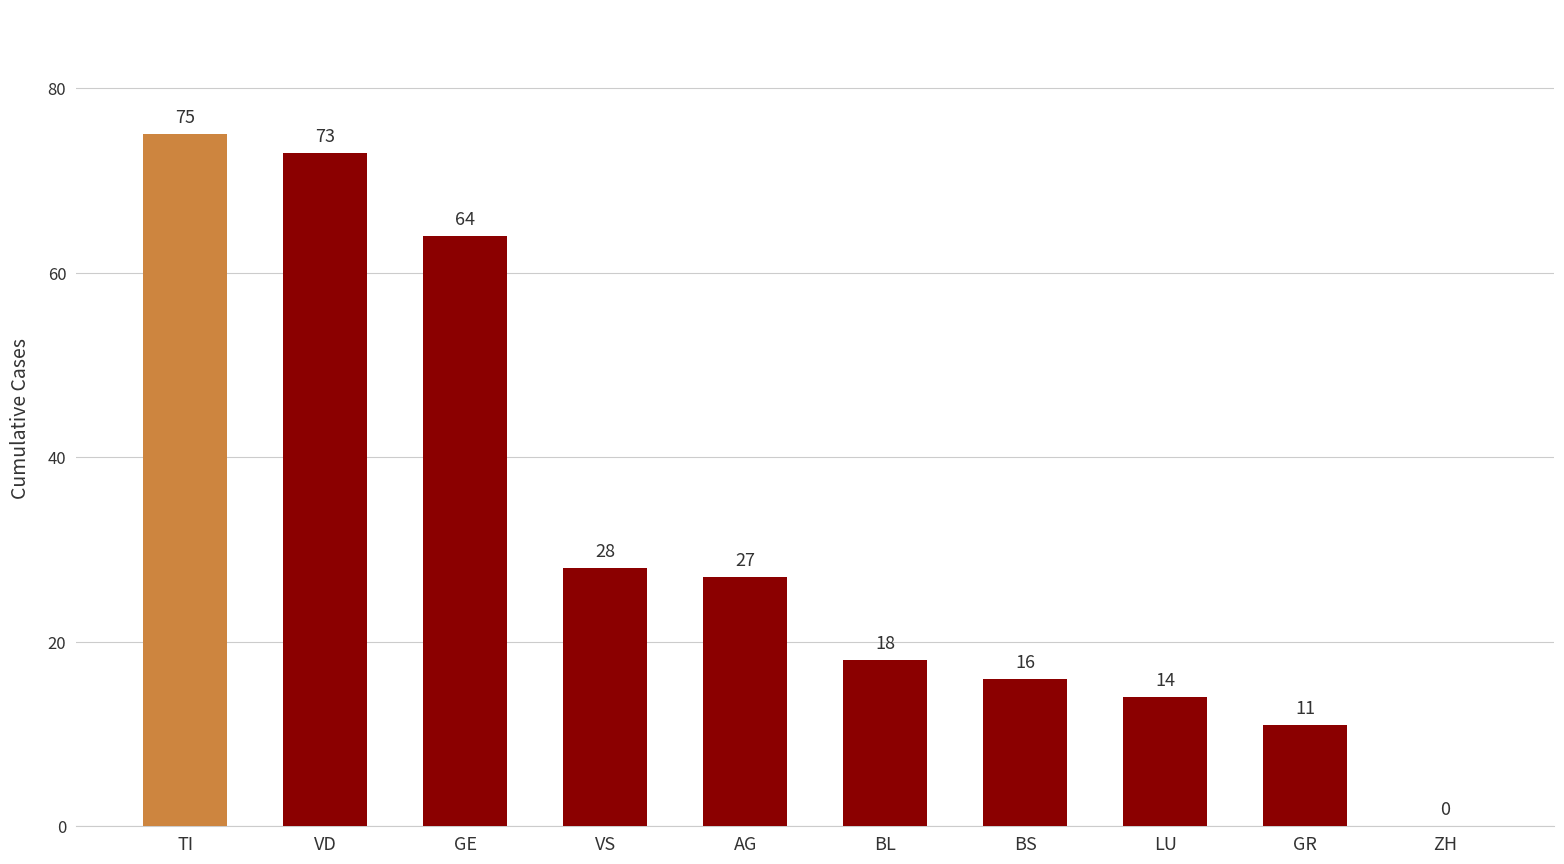

What is the difference between the values at VD and GR?

62